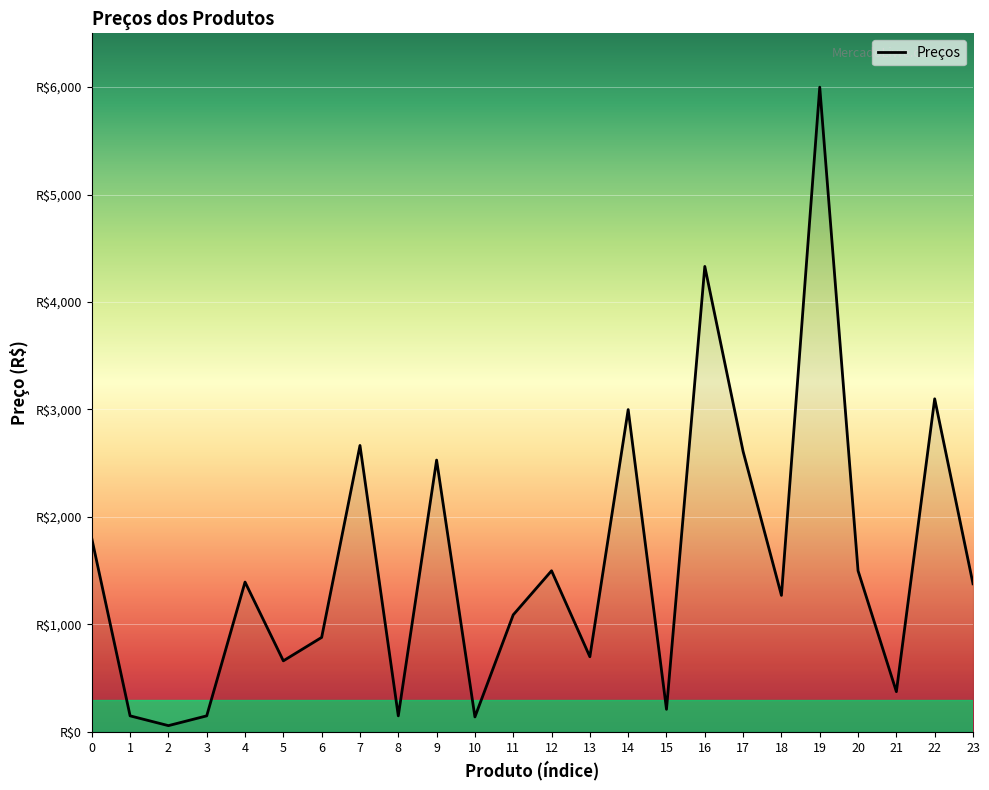

Reading right to left, list all the values displayed in this chart.

23=1378	22=3099	21=374	20=1499	19=5999	18=1270	17=2609	16=4331	15=210	14=2999	13=699	12=1499	11=1089	10=139	9=2529	8=149	7=2665	6=879	5=661	4=1394	3=149	2=58	1=149	0=1799